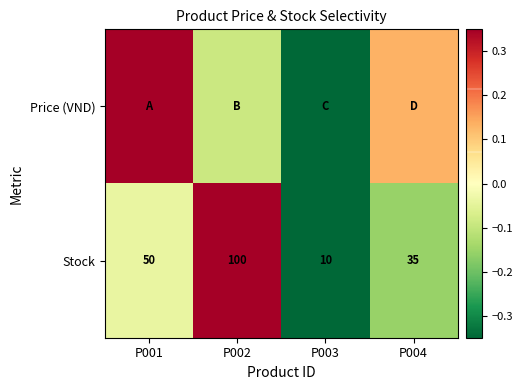

How many data points in Price (VND) are less than 0?

2